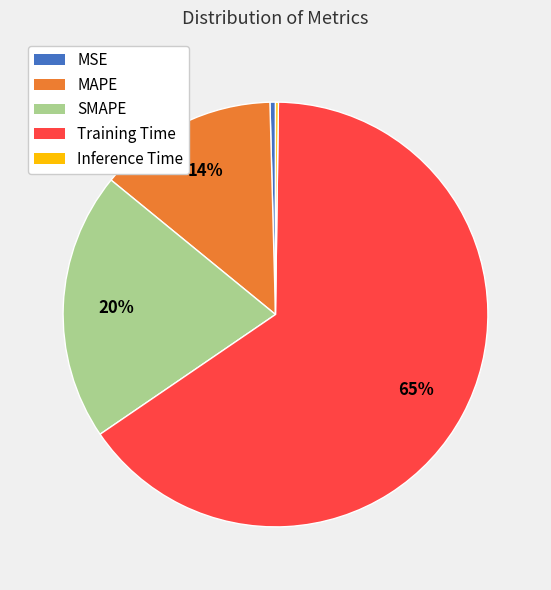

To the nearest percent, what is the average slice percentage?

20%